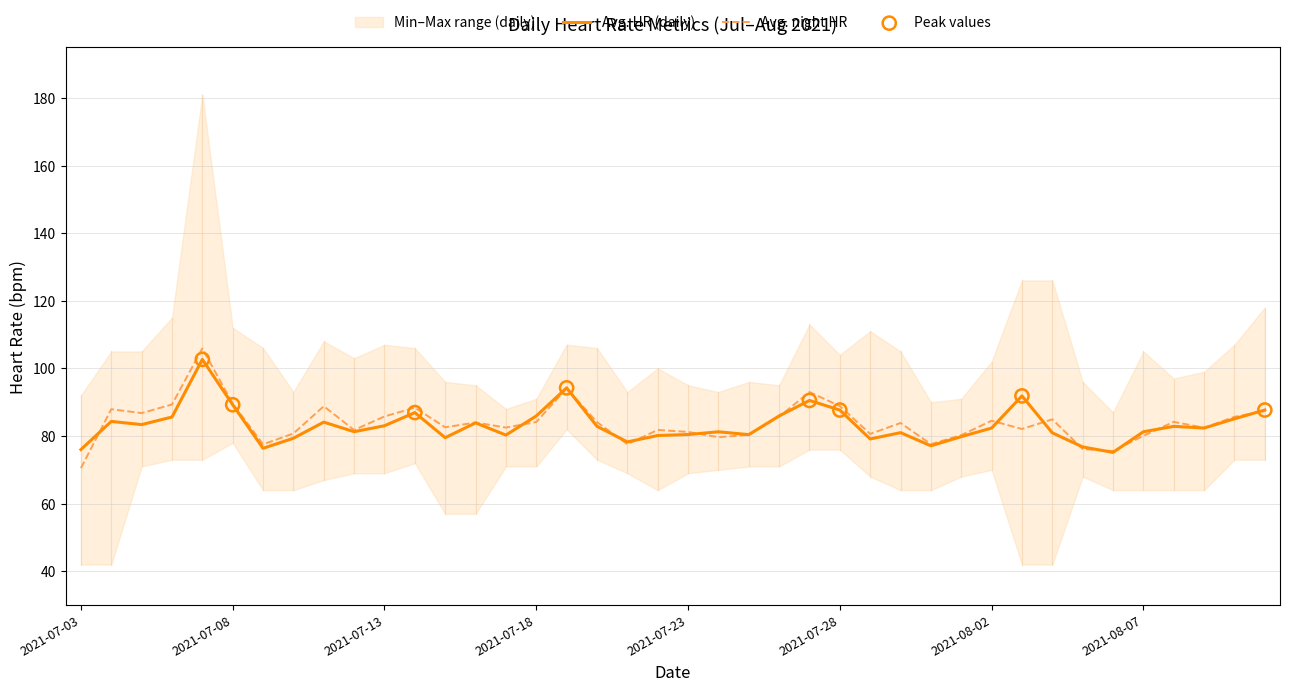

At which category is the sum across all series the highest?

2021-07-07